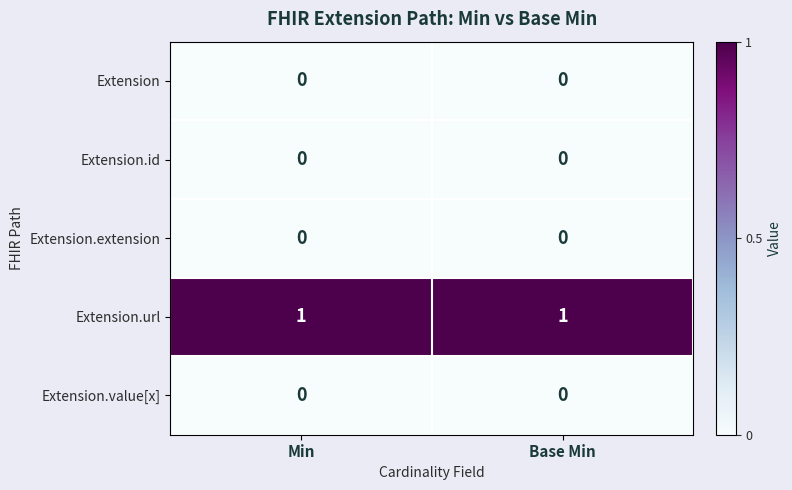

Is it true that Extension.extension equals 0 at Base Min?

True